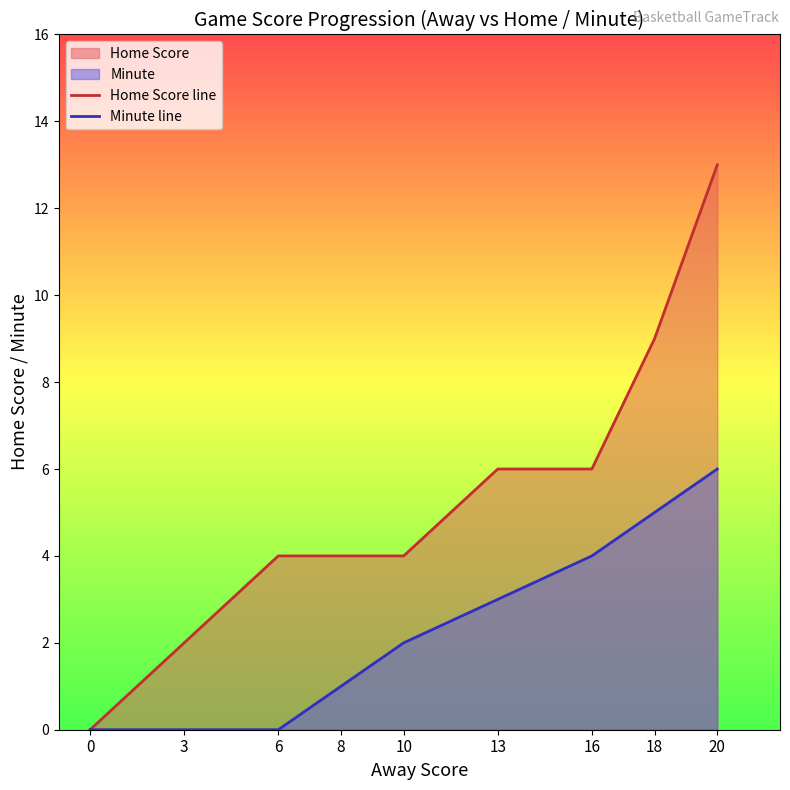

Which label corresponds to the largest value in the chart?

20